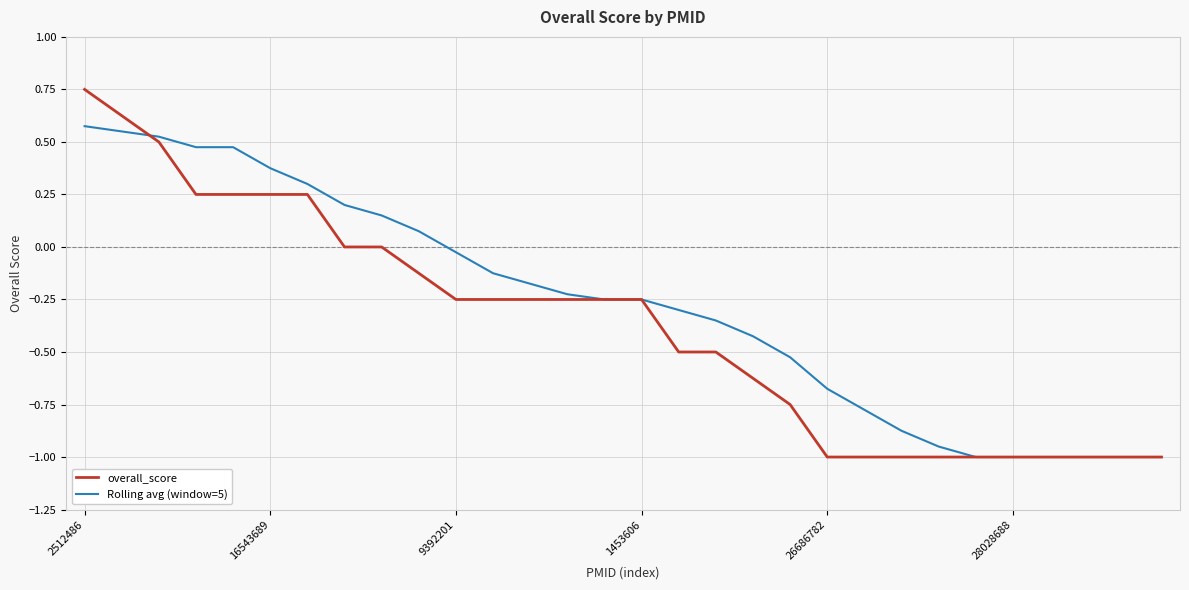

List the series in order of their peak value, lowest first.

Rolling avg (window=5), overall_score